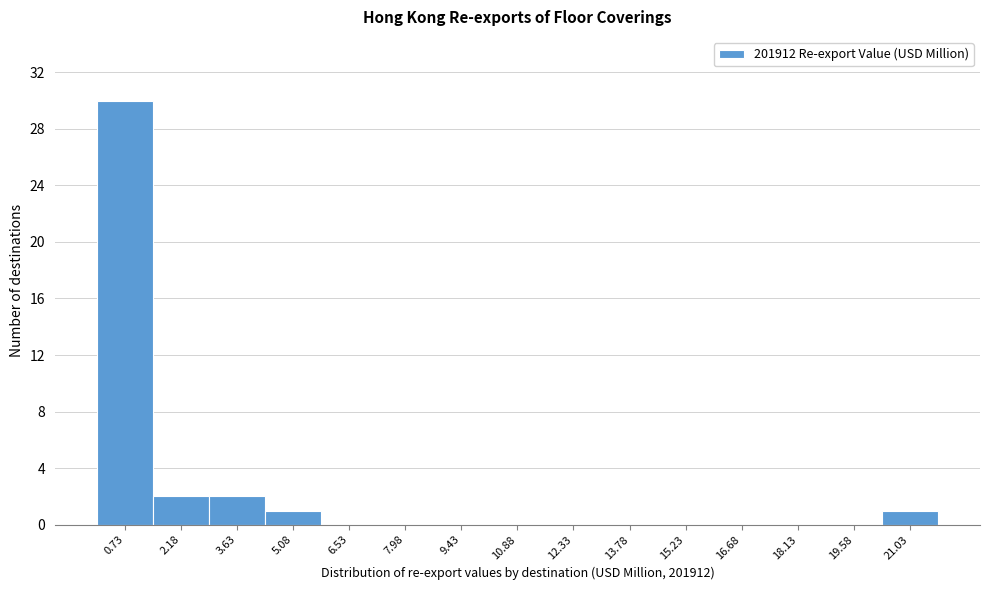

How tall is the bar that spans 0.0 to 1.4 on the x-axis? Neither the bar edges nor the heights are printed on the chart, so give them approximately, as read against the axes.

30